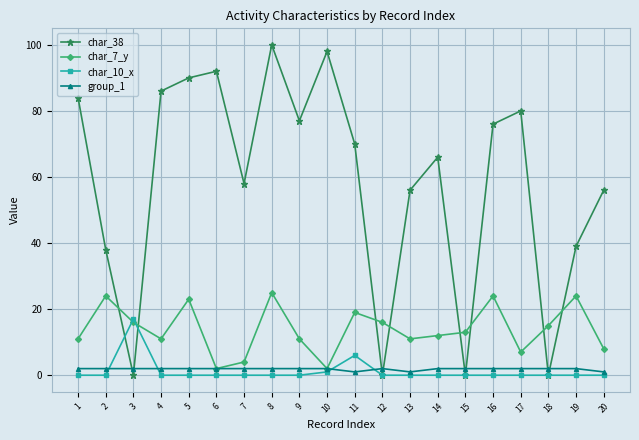

What is the spread (max minus min) of values at 5?

90